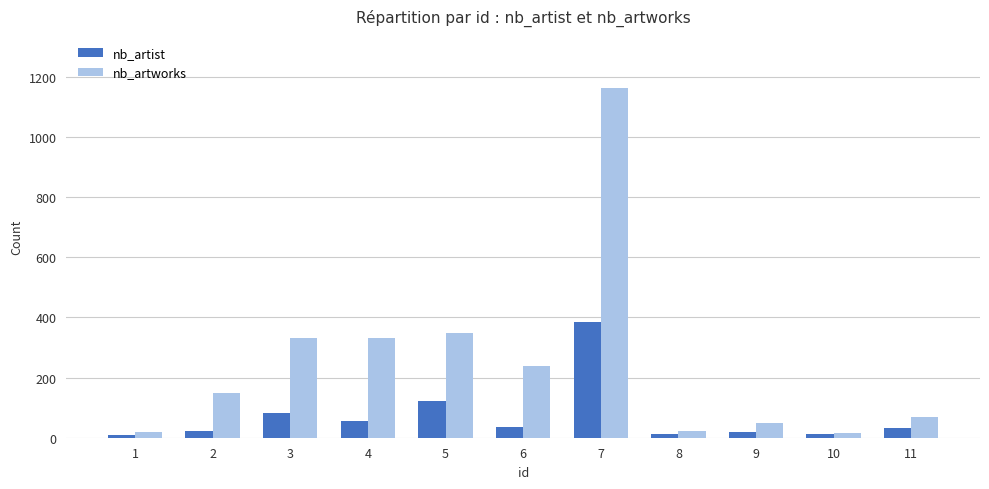

What is the difference between the nb_artworks values at 7 and 6?

922